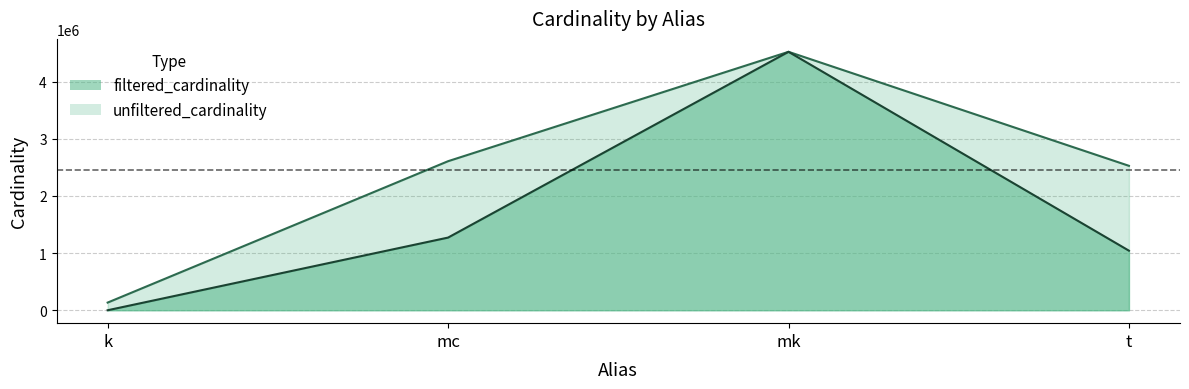

Reading right to left, extract all data points from this chart.

unfiltered_cardinality: 2528312	4523930	2609129	134170
filtered_cardinality: 1042800	4523930	1271989	1